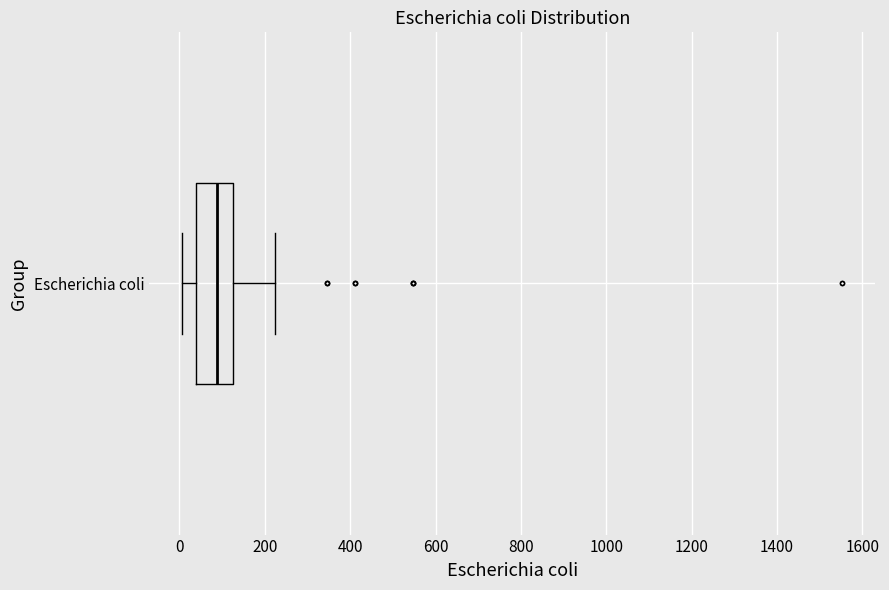

Read this box plot against the x-axis: the position of the median line, the range covered by the box, and the ends of both whiskers. The values are not printed on the chart, so give them approximately, as read against the axis.

median 80, box 40 to 120, whiskers 0 to 220